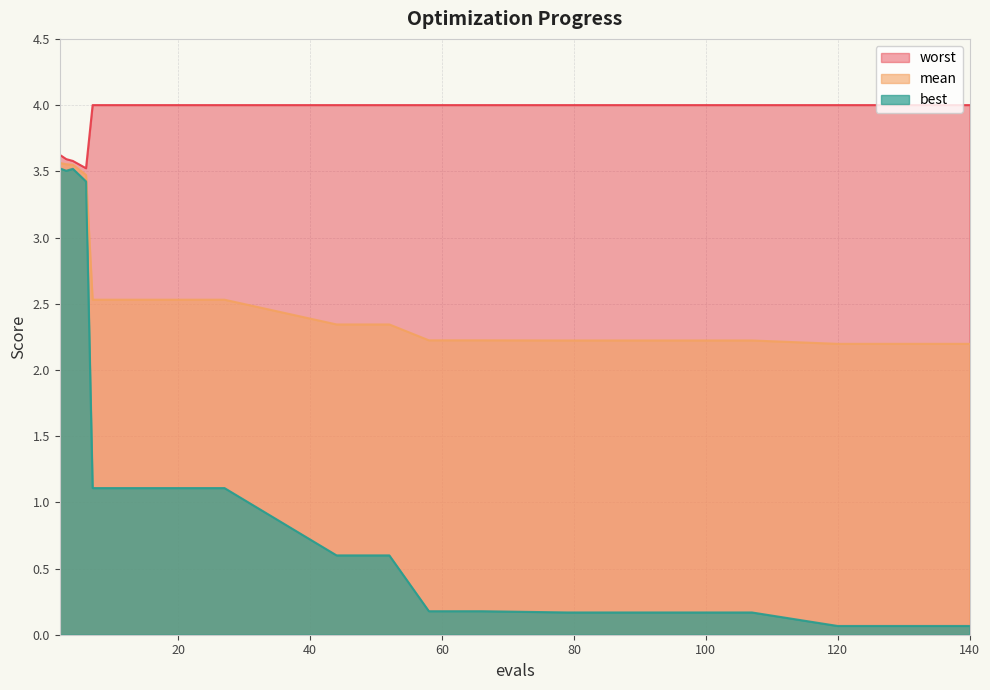

What is the maximum value shown in the chart?

4.0